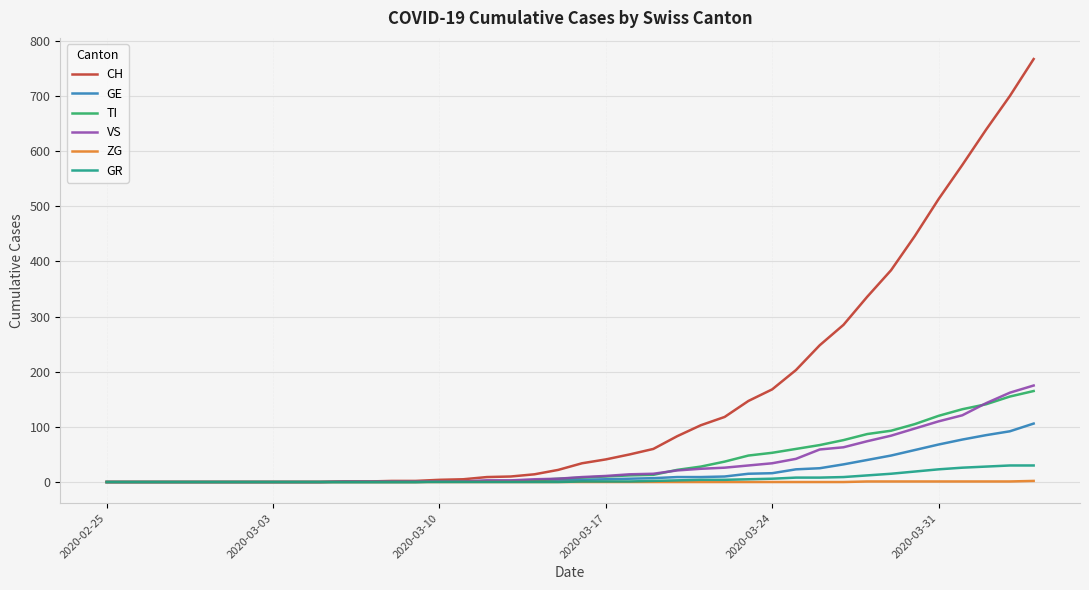

Which series has the largest range (max minus min)?

CH